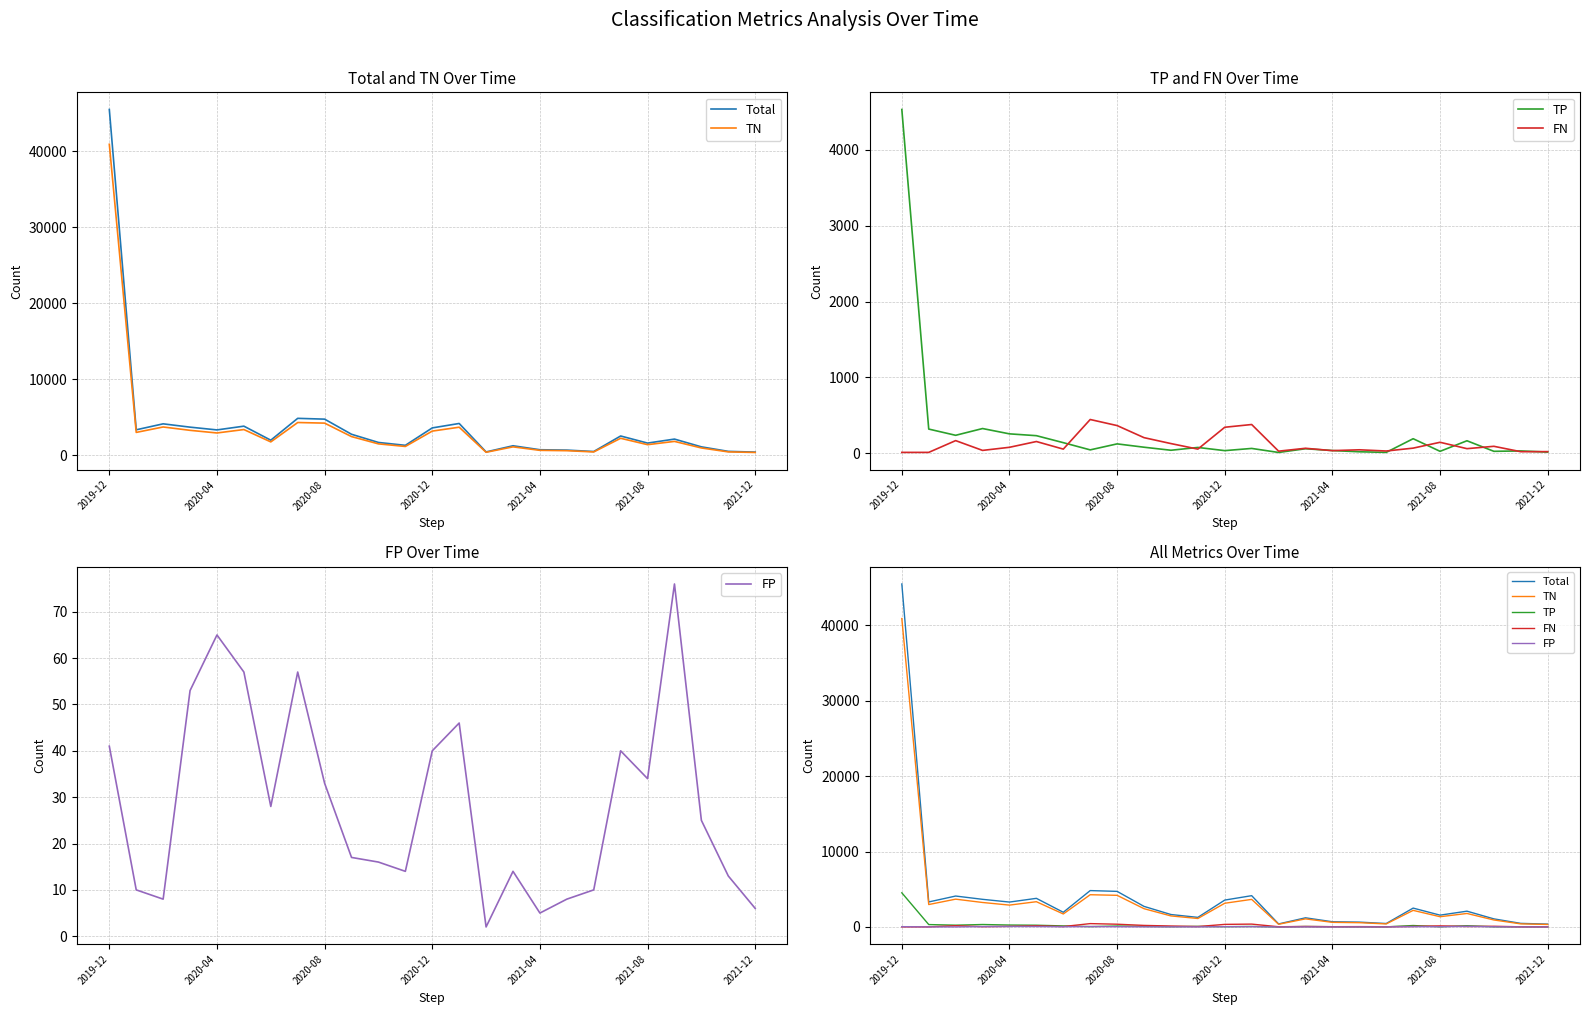

Reading right to left, extract all data points from this chart.

Total: 381	477	1073	2095	1568	2503	459	644	692	1215	403	4151	3567	1273	1651	2729	4721	4826	1949	3797	3303	3667	4103	3318	45489
TN: 335	410	928	1791	1361	2201	405	568	614	1073	360	3660	3147	1125	1465	2424	4197	4277	1724	3351	2901	3248	3689	2975	40906
TP: 17	32	27	166	27	193	13	21	37	61	12	65	36	78	41	81	125	46	141	233	257	327	238	320	4529
FN: 23	22	93	62	146	69	31	47	36	67	29	380	344	56	129	207	366	446	56	156	80	39	168	13	13
FP: 6	13	25	76	34	40	10	8	5	14	2	46	40	14	16	17	33	57	28	57	65	53	8	10	41